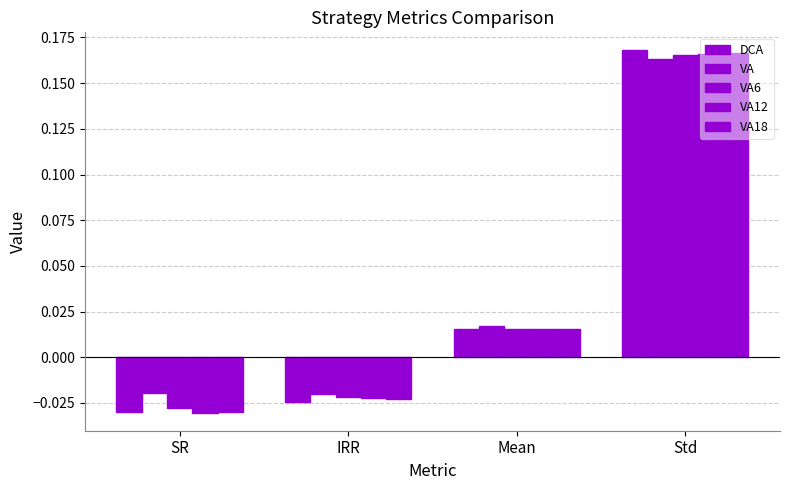

What position from the left is Mean?

3